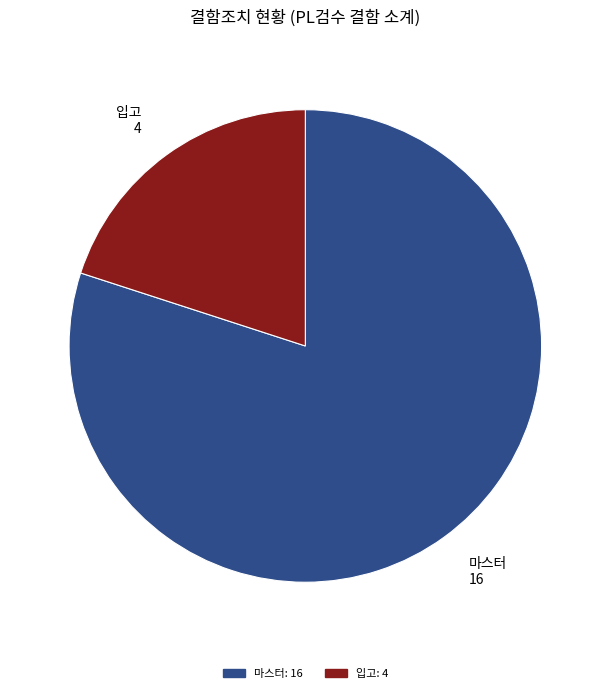

How many segments does this pie chart have?

2